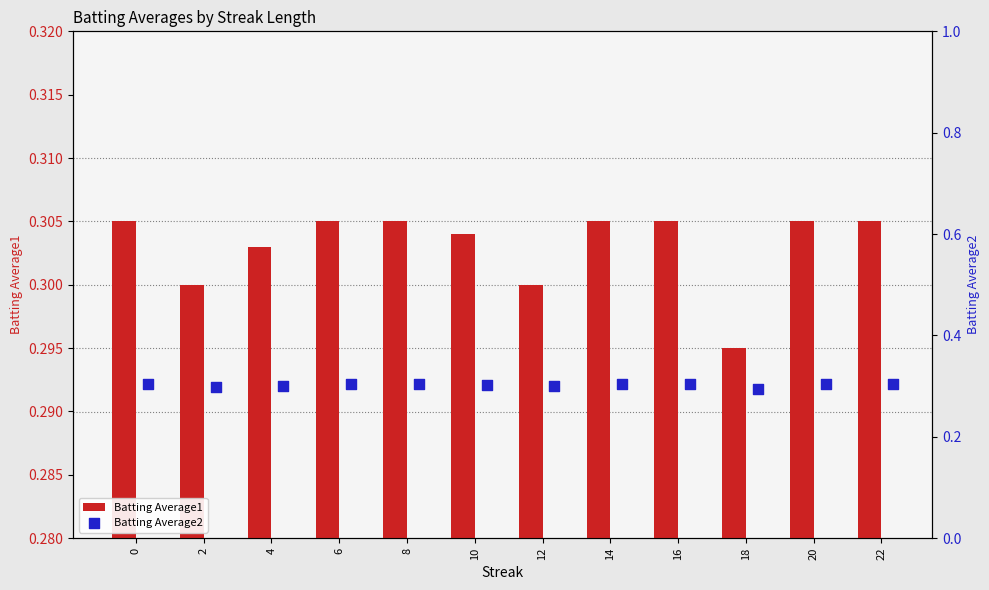

True or false: Batting Average1 has a value of 0.2 at 6.

False